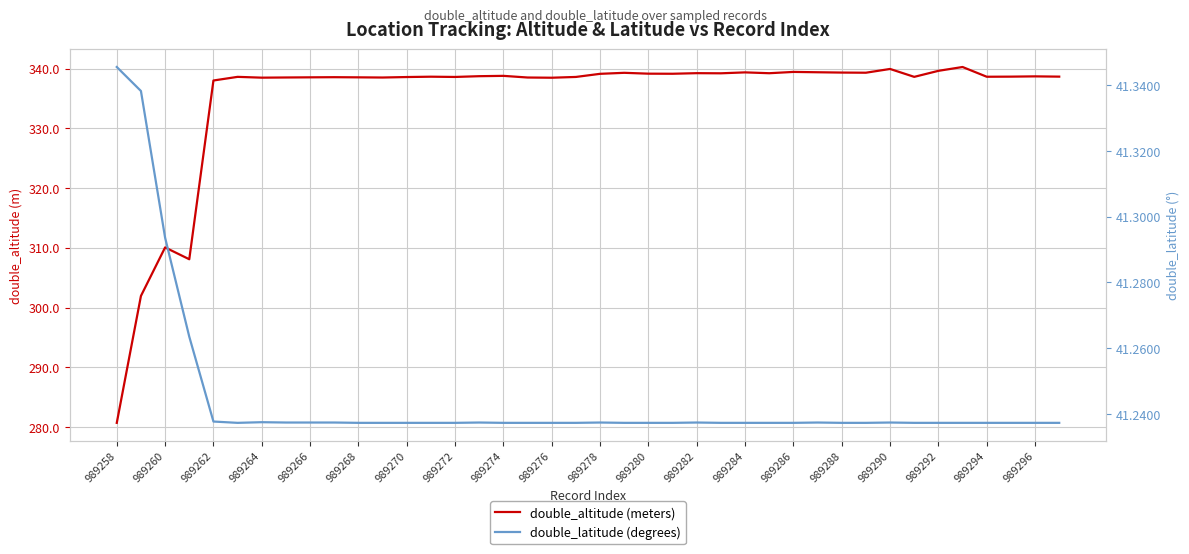

What is the average value of the double_latitude (degrees) series?

41.2